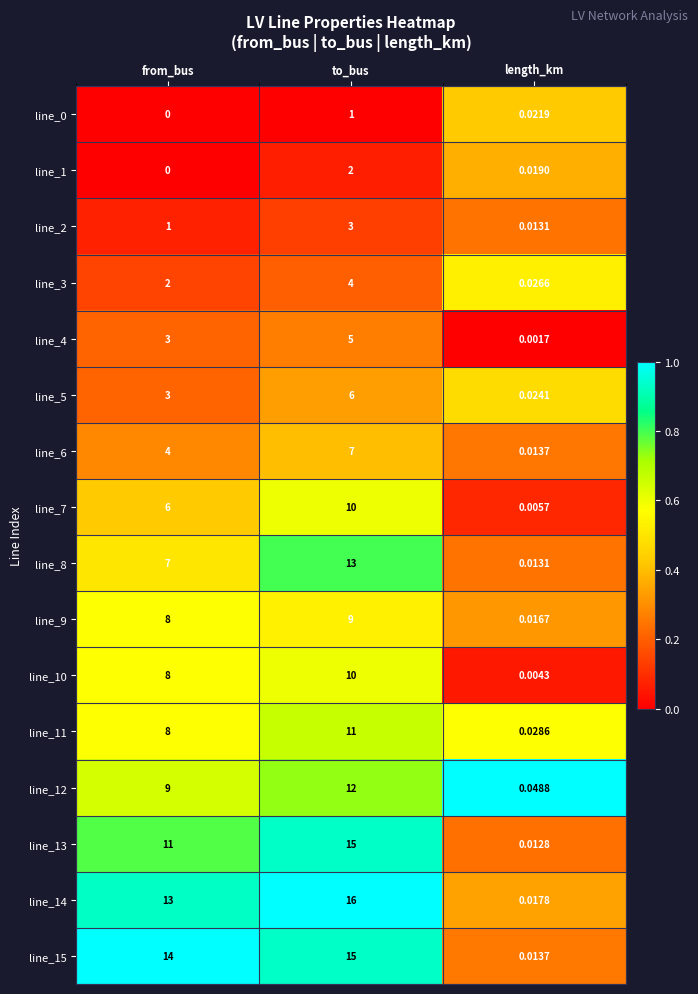

At which category does the chart reach its peak across all series?

to_bus